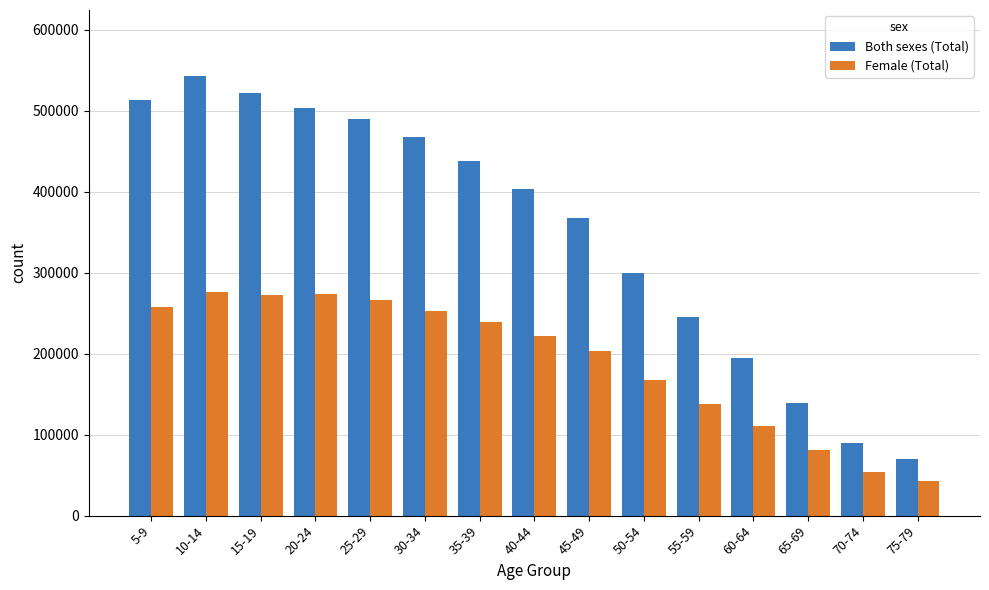

Where is Both sexes (Total) nearest to the value 306368?

50-54